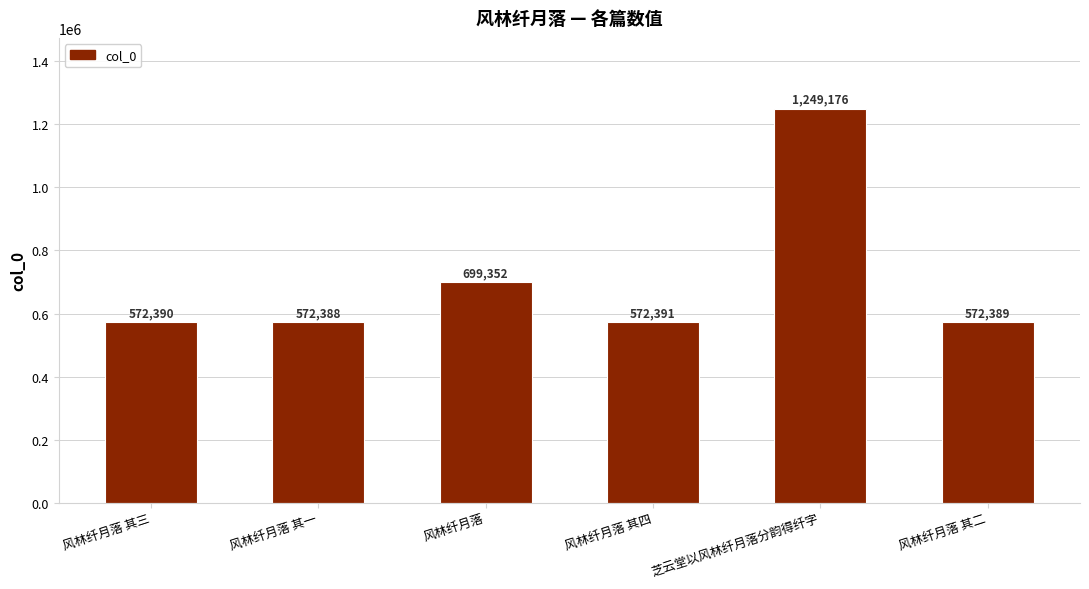

What is the ratio of the value at 风林纤月落 其四 to the value at 风林纤月落 其一?

1.0